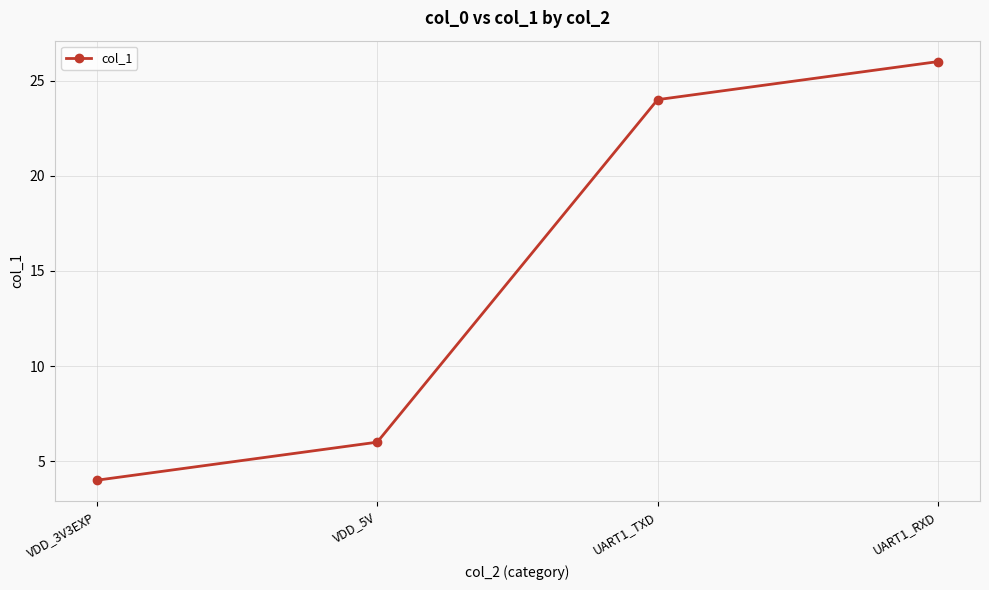

What is the change in value from VDD_5V to UART1_TXD?

+18